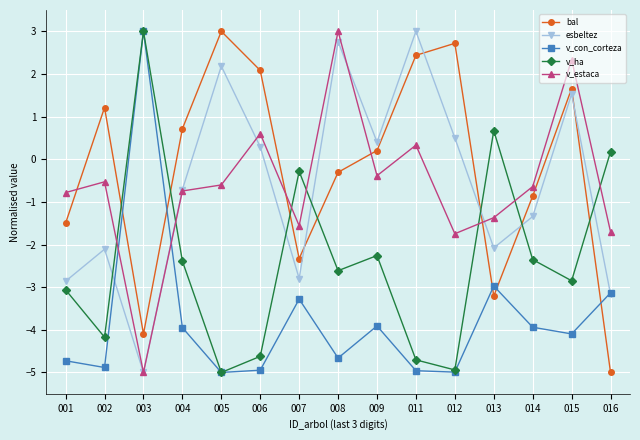

What is the sum of all v_estaca values?

-8.8